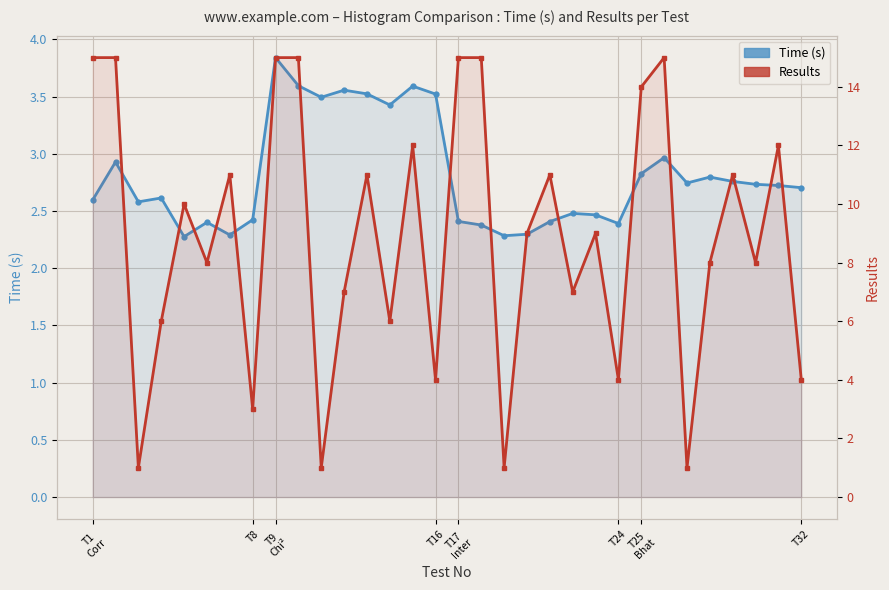

True or false: Results has a value of 3.3 at 14.

False